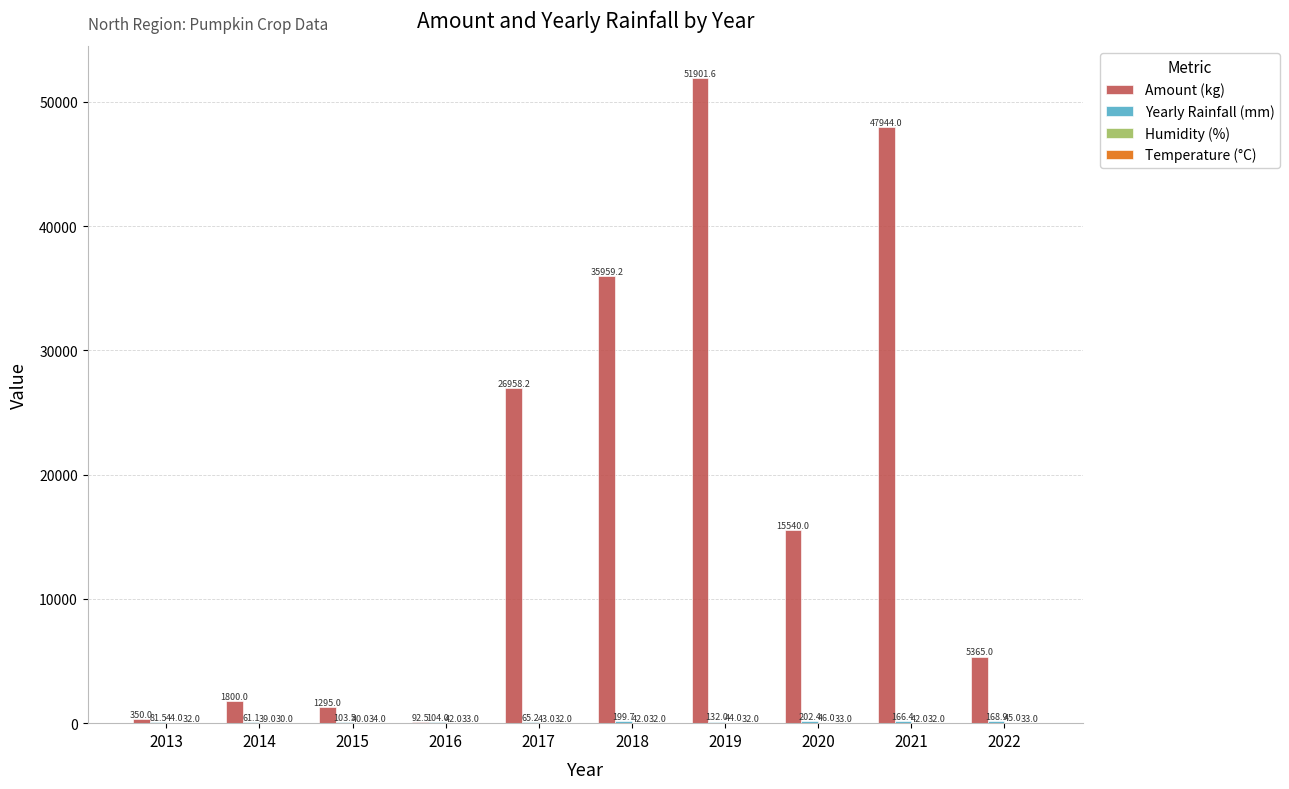

What is the maximum value shown in the chart?

51901.6